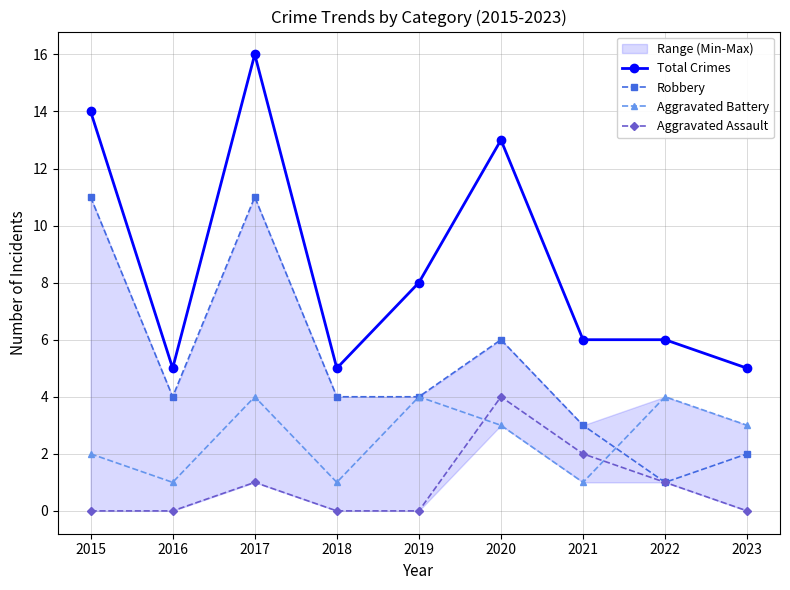

In Aggravated Battery, how many points are lower than both neighbors (excluding endpoints)?

3